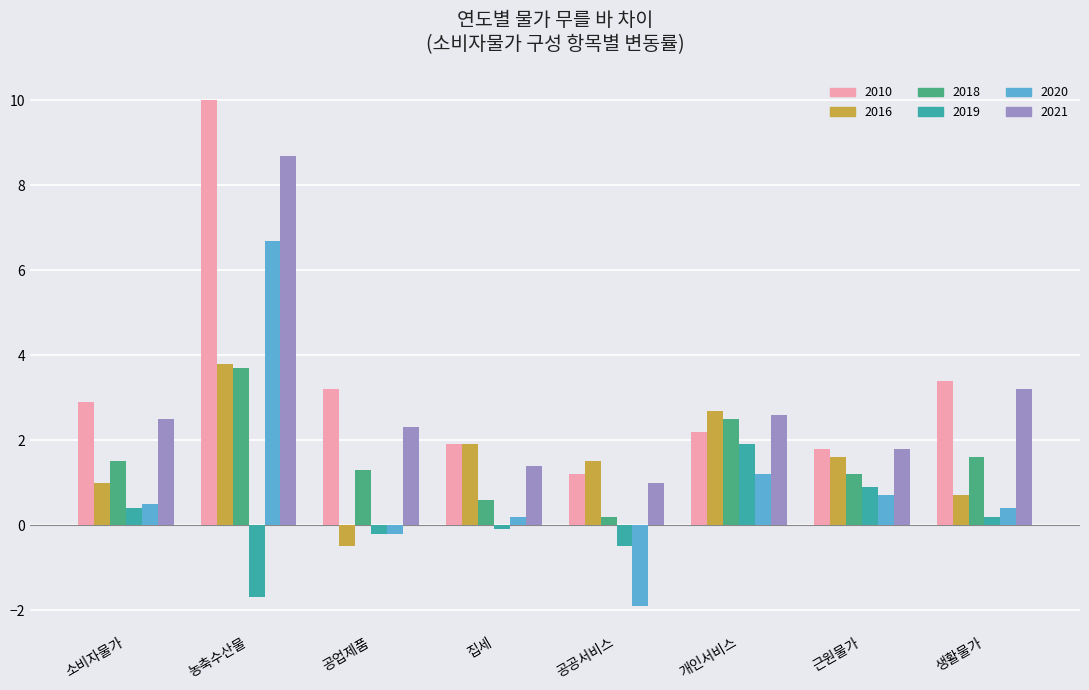

What is the total value across all series at 공업제품?

5.9